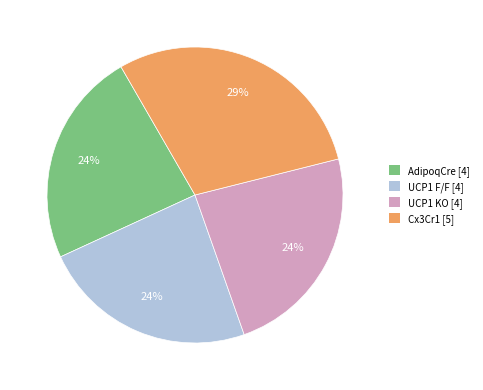

To the nearest percent, what is the average slice percentage?

25%